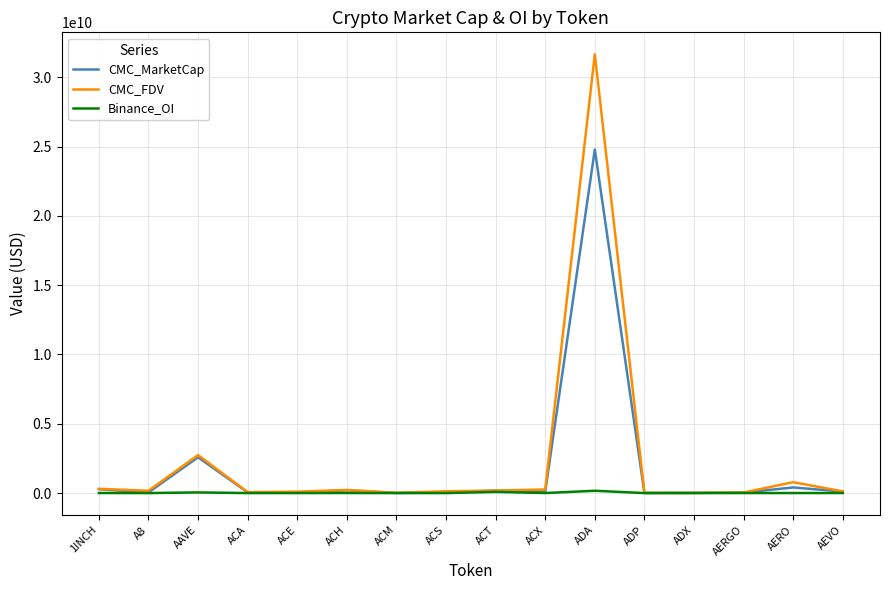

Is this an area chart (filled region under the line)?

No